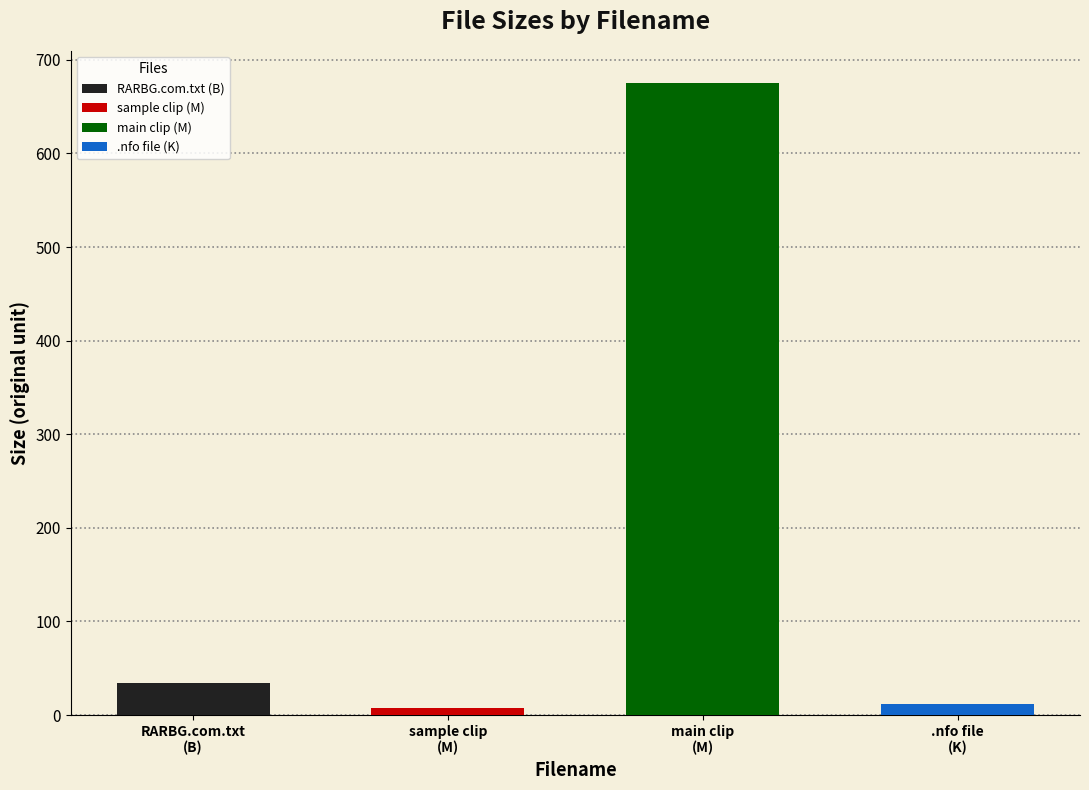

What is the value of the 4th bar from the left?

12.2